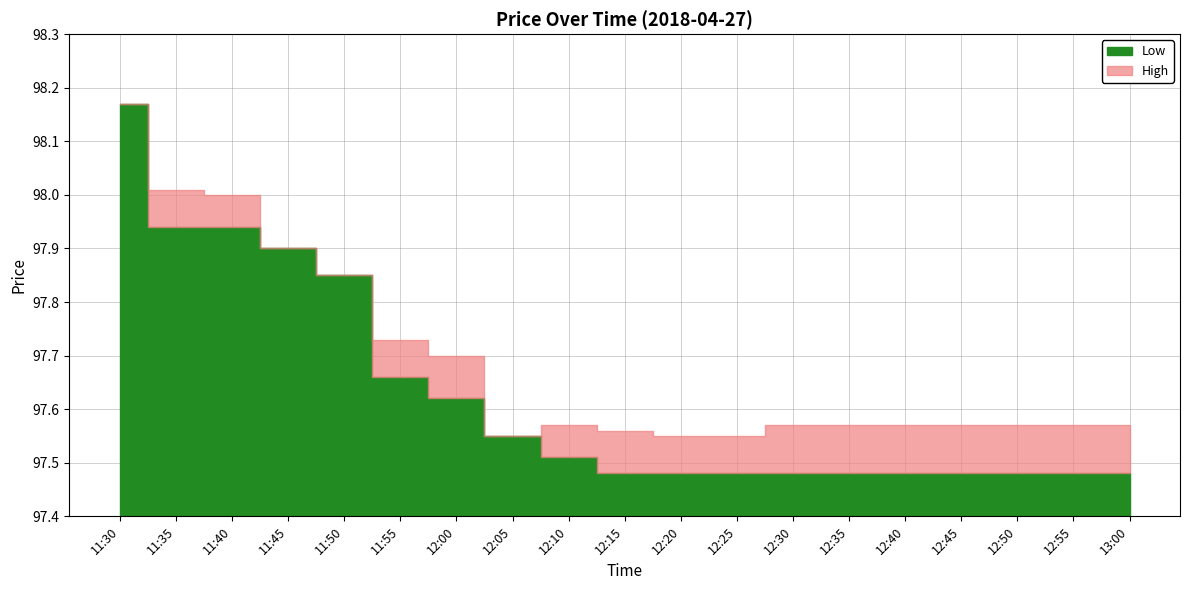

At which category does High reach its first local peak?

12:10